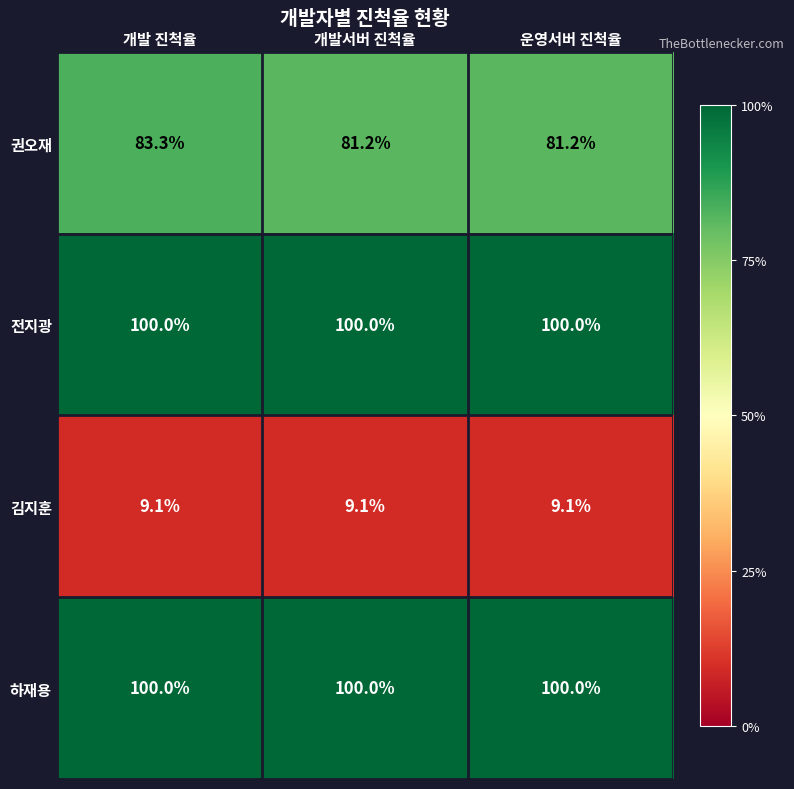

What is the minimum value shown in the chart?

9.1